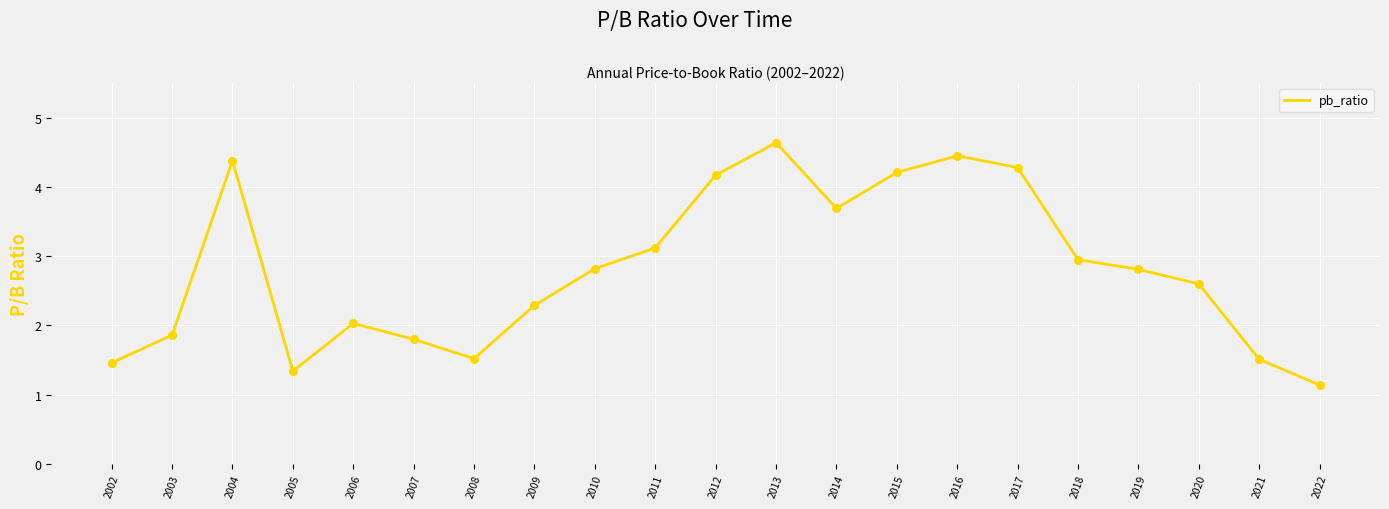

What is the change in value from 2012 to 2020?

-1.6